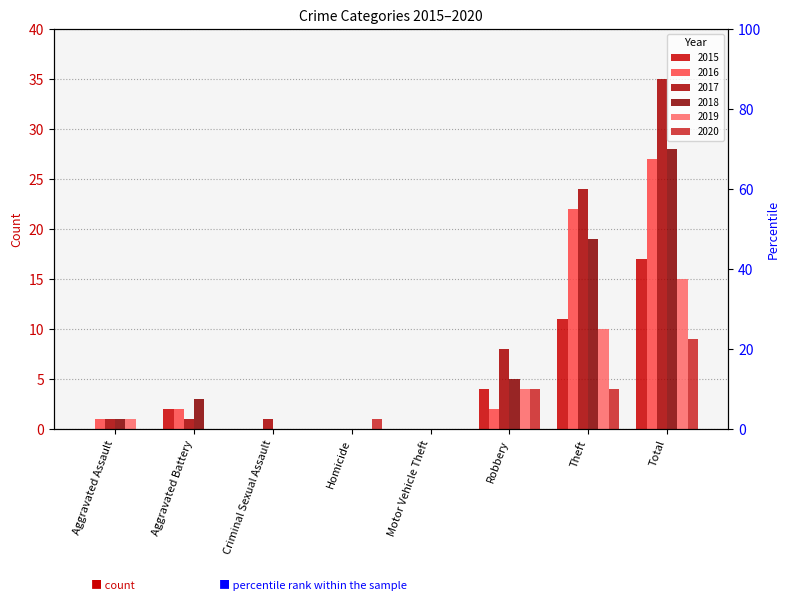

Reading left to right, list all the values displayed in this chart.

2015: Aggravated Assault=0	Aggravated Battery=2	Criminal Sexual Assault=0	Homicide=0	Motor Vehicle Theft=0	Robbery=4	Theft=11	Total=17
2016: Aggravated Assault=1	Aggravated Battery=2	Criminal Sexual Assault=0	Homicide=0	Motor Vehicle Theft=0	Robbery=2	Theft=22	Total=27
2017: Aggravated Assault=1	Aggravated Battery=1	Criminal Sexual Assault=1	Homicide=0	Motor Vehicle Theft=0	Robbery=8	Theft=24	Total=35
2018: Aggravated Assault=1	Aggravated Battery=3	Criminal Sexual Assault=0	Homicide=0	Motor Vehicle Theft=0	Robbery=5	Theft=19	Total=28
2019: Aggravated Assault=1	Aggravated Battery=0	Criminal Sexual Assault=0	Homicide=0	Motor Vehicle Theft=0	Robbery=4	Theft=10	Total=15
2020: Aggravated Assault=0	Aggravated Battery=0	Criminal Sexual Assault=0	Homicide=1	Motor Vehicle Theft=0	Robbery=4	Theft=4	Total=9